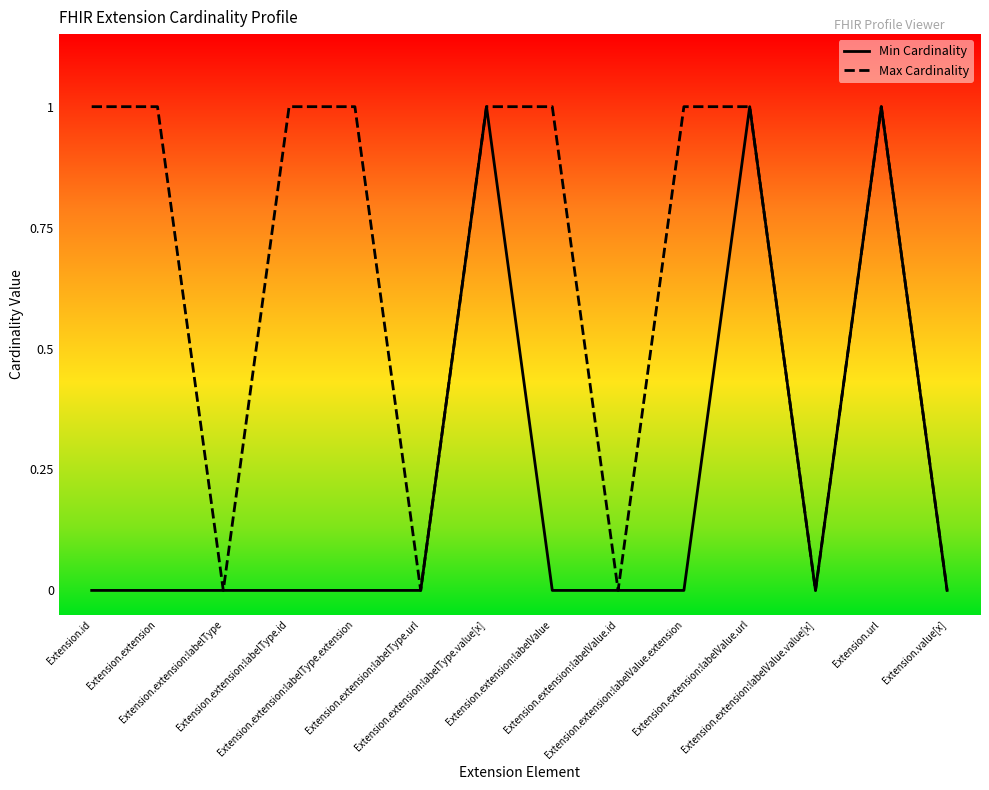

List the series in order of their overall mean, lowest first.

Min Cardinality, Max Cardinality